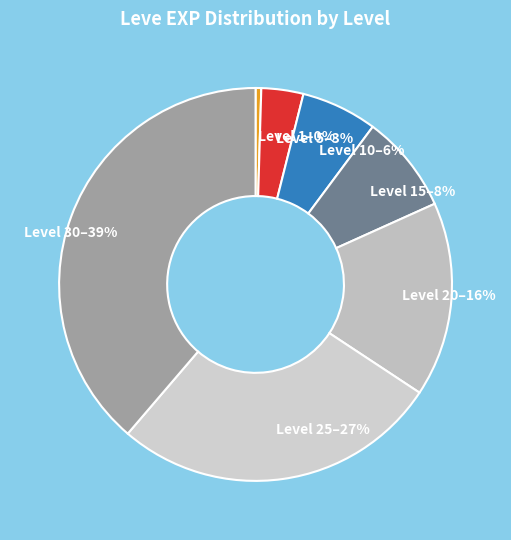

To the nearest percent, what is the average slice percentage?

14%